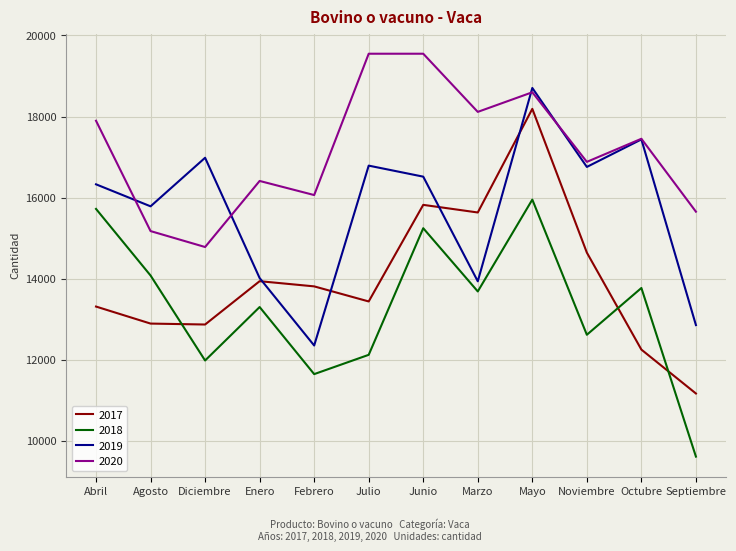

True or false: 2017 and 2020 intersect in this chart.

False